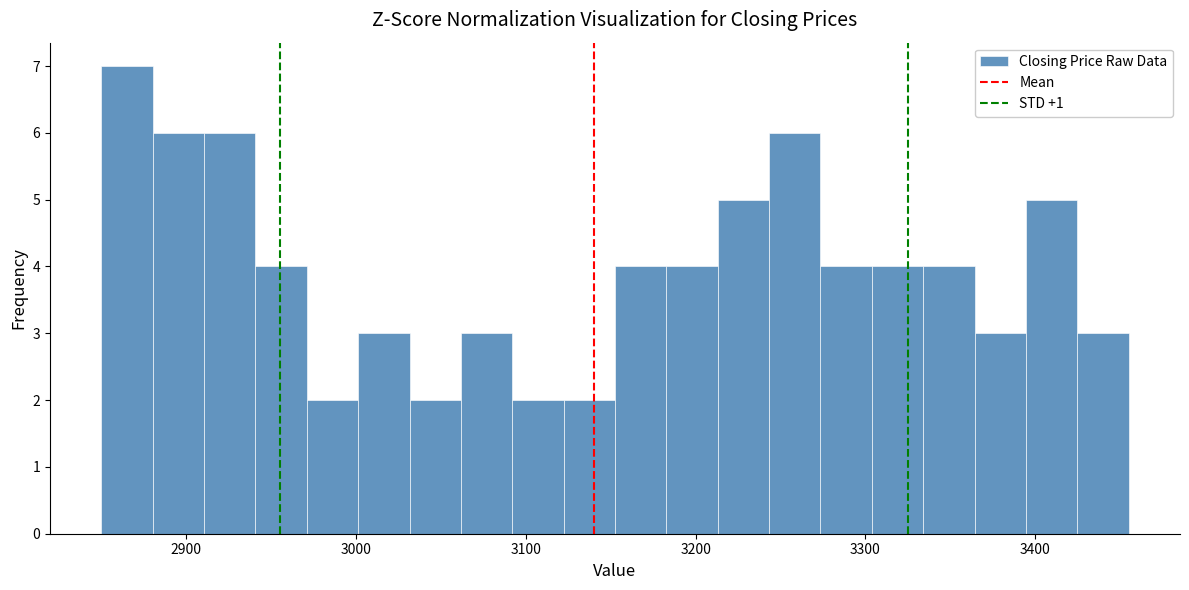

Read against the x-axis, roughly where is the centre of the tallest bar?

2870